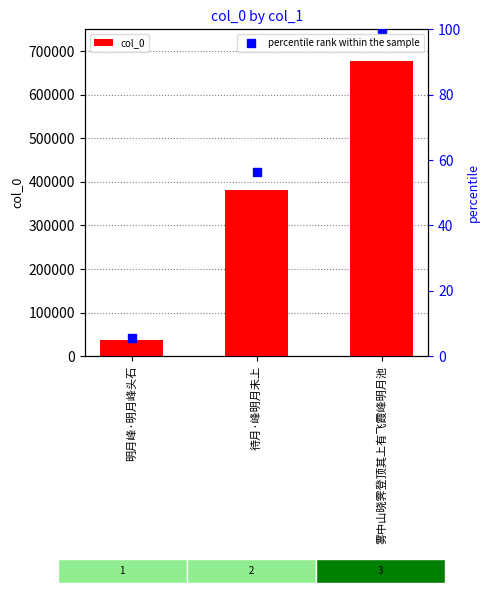

What is the difference between the maximum and second lowest values in the percentile rank within the sample series?

43.7